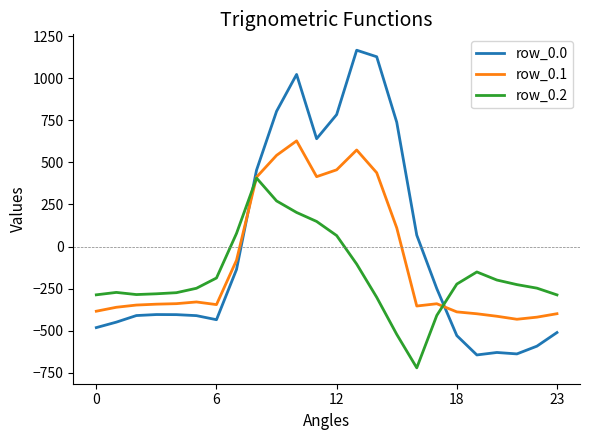

True or false: row_0.0 and row_0.2 intersect in this chart.

True